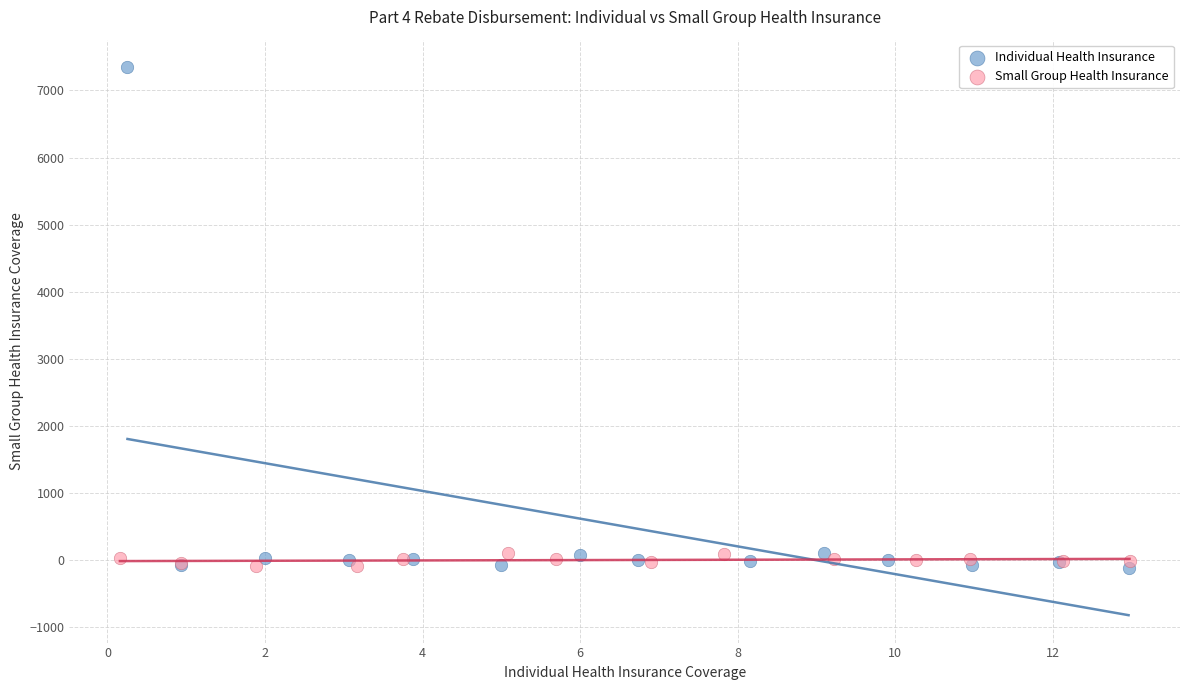

Which series has the widest spread of Y values?

Individual Health Insurance